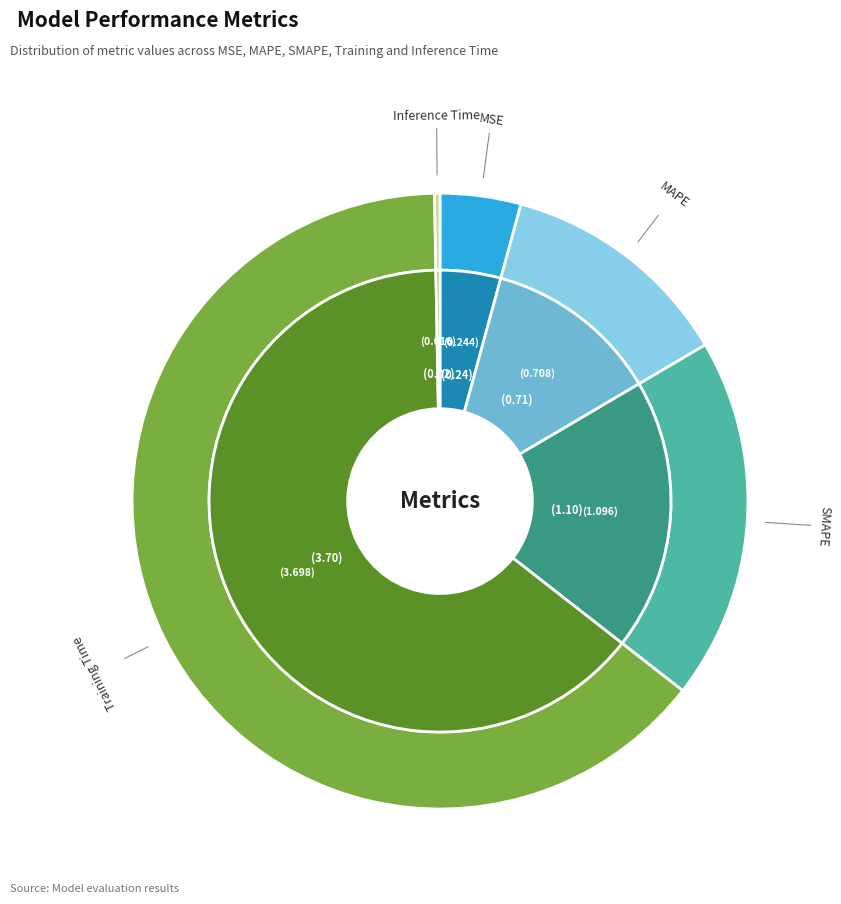

To the nearest percent, what is the combined percentage of Inference Time and Training Time?

64%